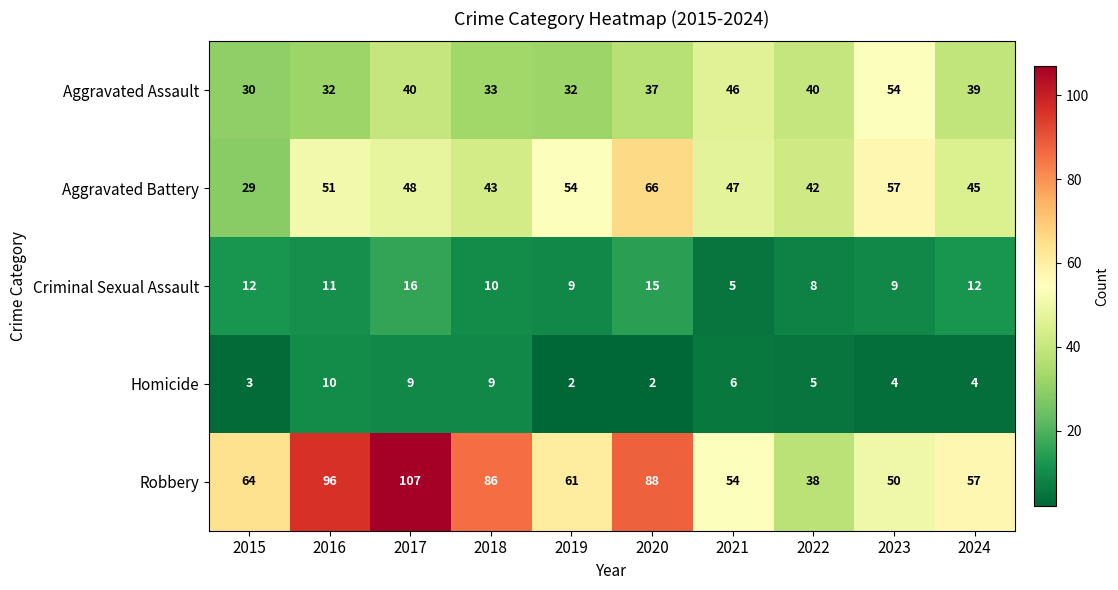

The Robbery series shows 57 at 2024. True or false?

True